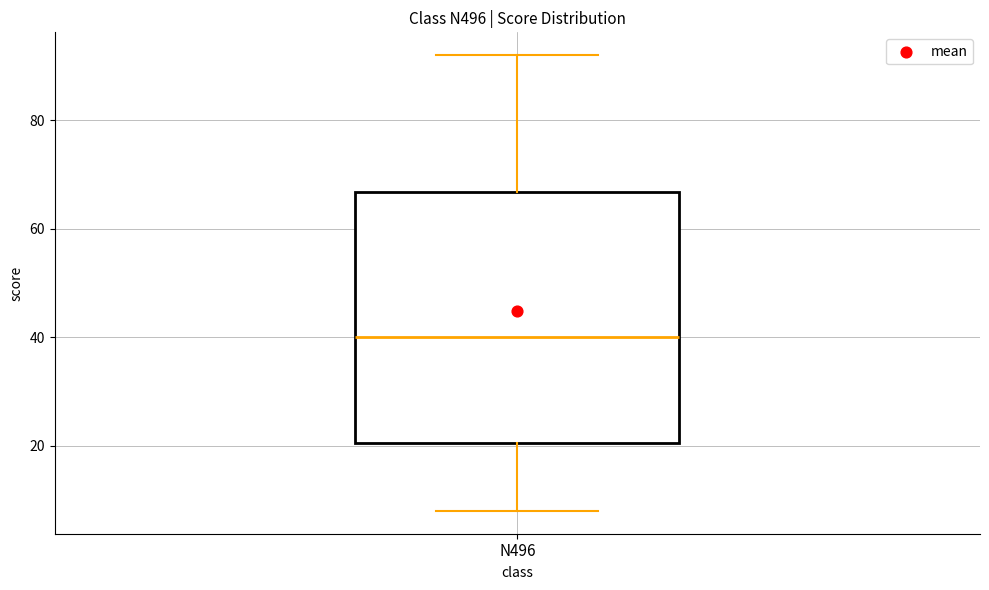

Transcribe this box plot: give where the median line is, the range the box spans, and where the two whiskers end, as read against the y-axis. The values are not printed on the chart, so give them approximately, as read against the axis.

median 40, box 20 to 66, whiskers 8 to 92